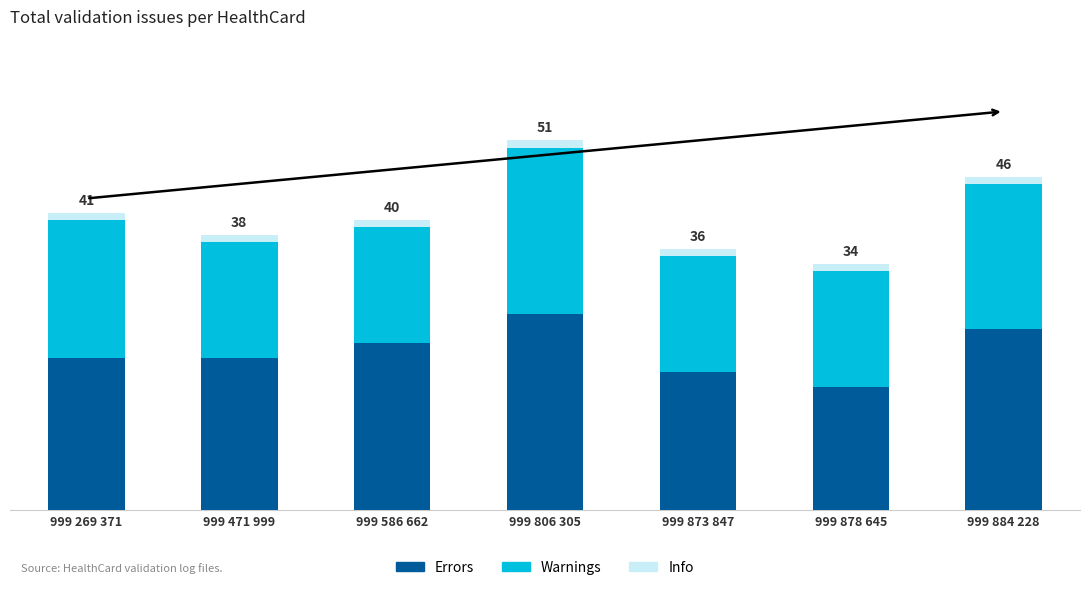

What are all the series names shown in the legend?

Errors, Warnings, Info